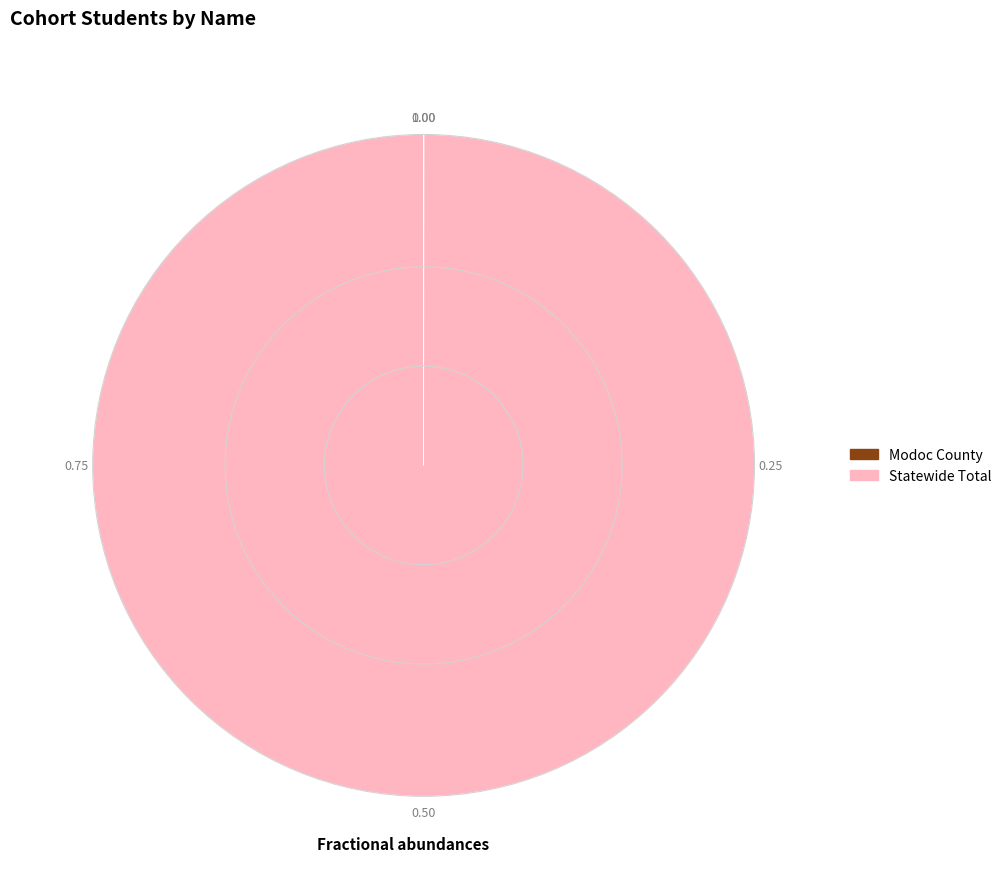

Which category has the biggest portion of the pie?

Statewide Total